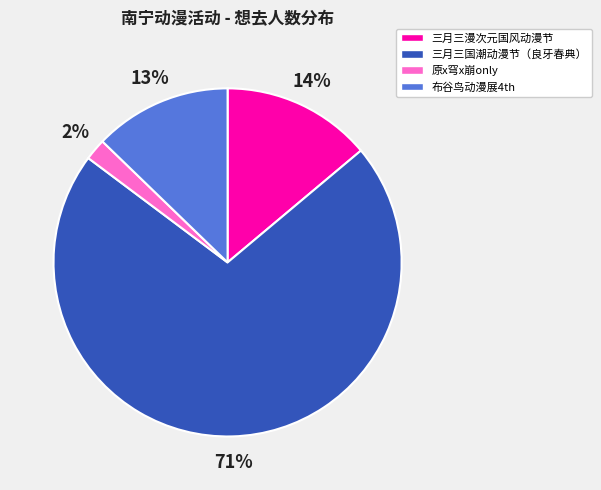

Count the number of slices in the pie.

4